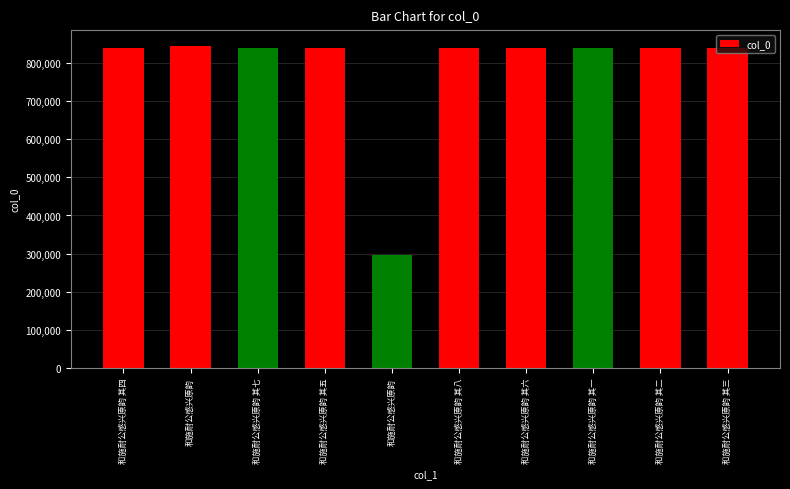

How many categories are shown in the chart?

10